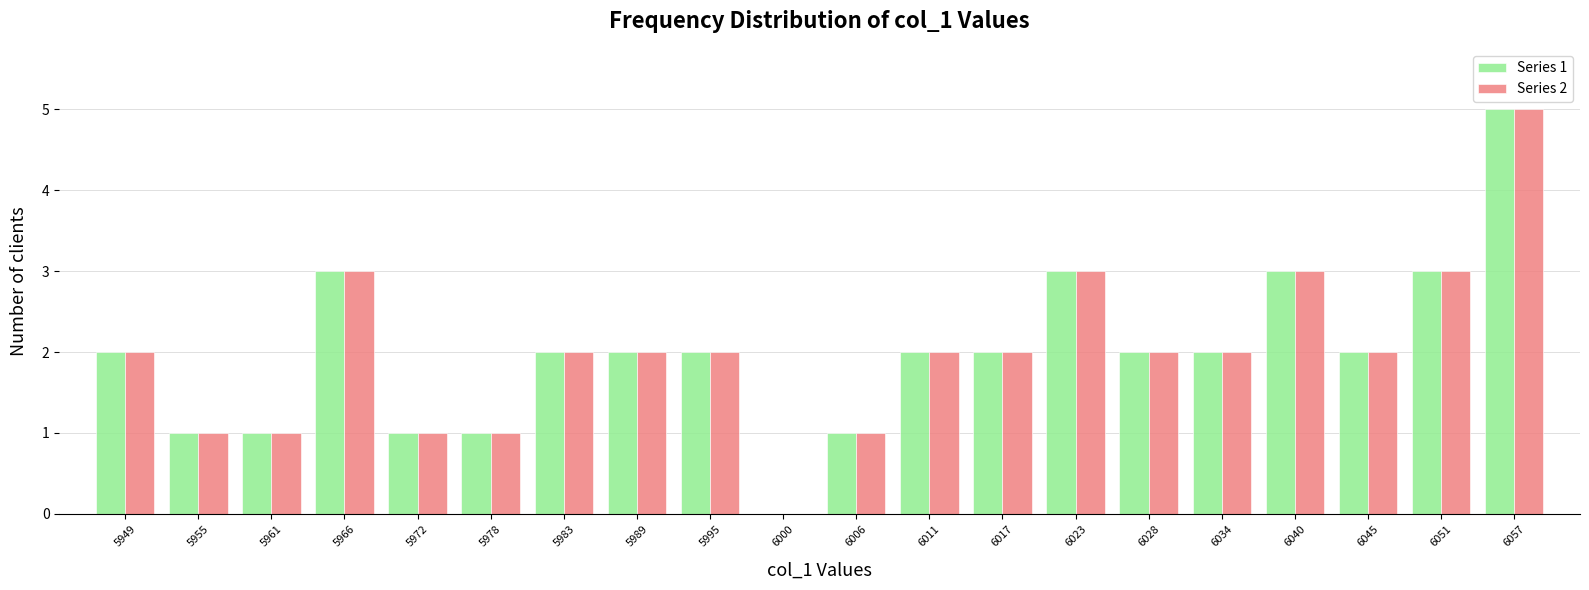

In the Series 1 series, which range on the x-axis has the tallest bar?

6054 to 6060